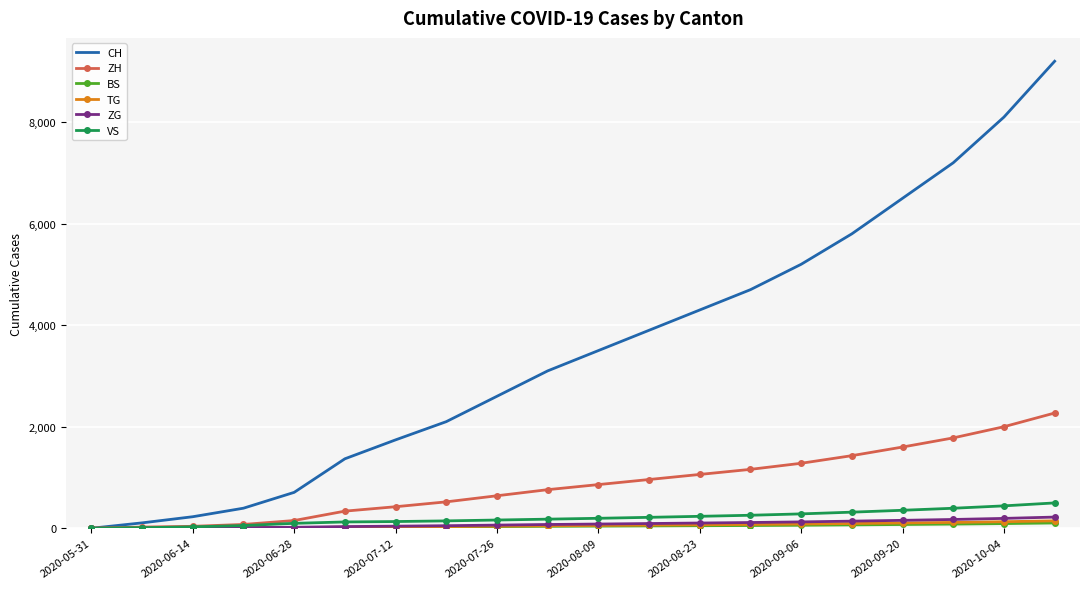

How many values in the VS series are below 196?

10